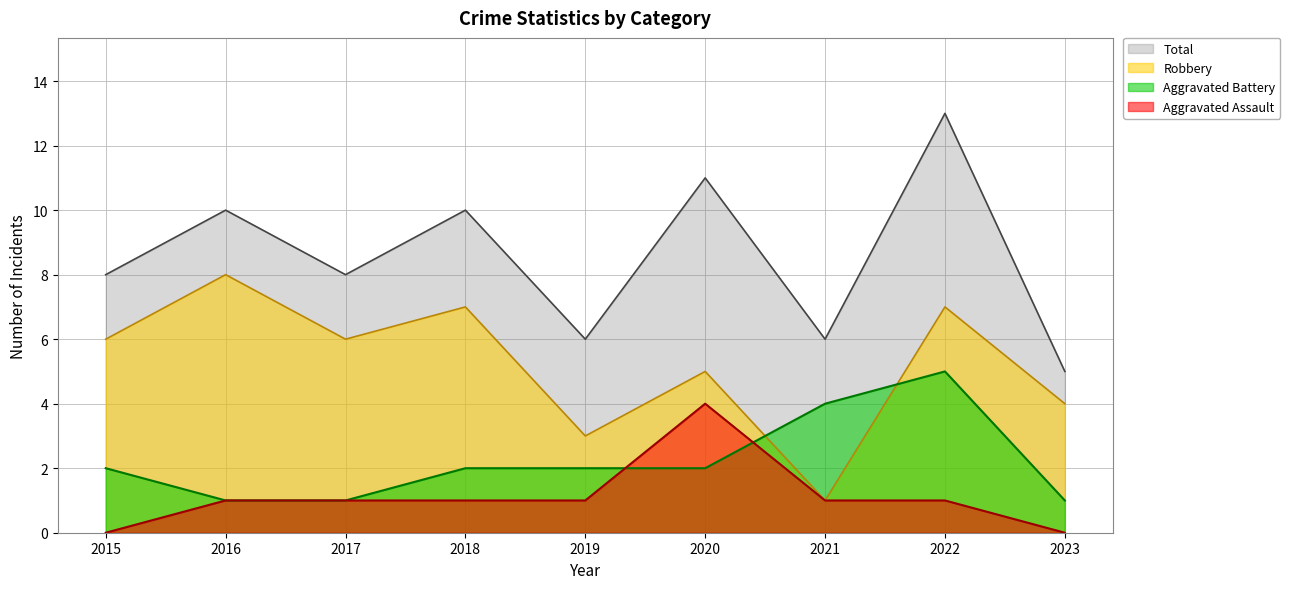

At how many categories does at least one series exceed 11?

1